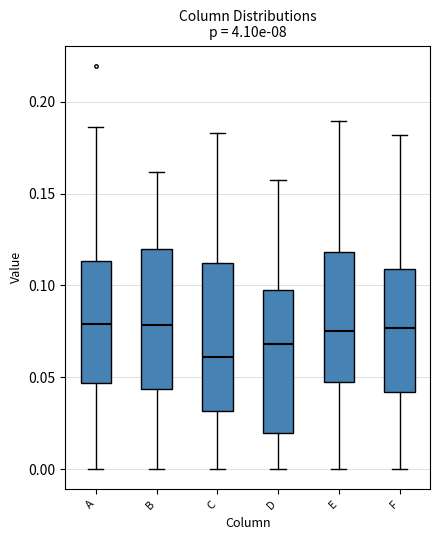

Reading left to right, read every box against the y-axis: the position of its median line, the range the box covers, and the ends of its whiskers. The values are not printed on the chart, so give them approximately, as read against the axis.

A: median 0.080, box 0.045 to 0.115, whiskers 0.000 to 0.185
B: median 0.080, box 0.045 to 0.120, whiskers 0.000 to 0.160
C: median 0.060, box 0.030 to 0.110, whiskers 0.000 to 0.185
D: median 0.070, box 0.020 to 0.100, whiskers 0.000 to 0.155
E: median 0.075, box 0.045 to 0.120, whiskers 0.000 to 0.190
F: median 0.075, box 0.040 to 0.110, whiskers 0.000 to 0.180